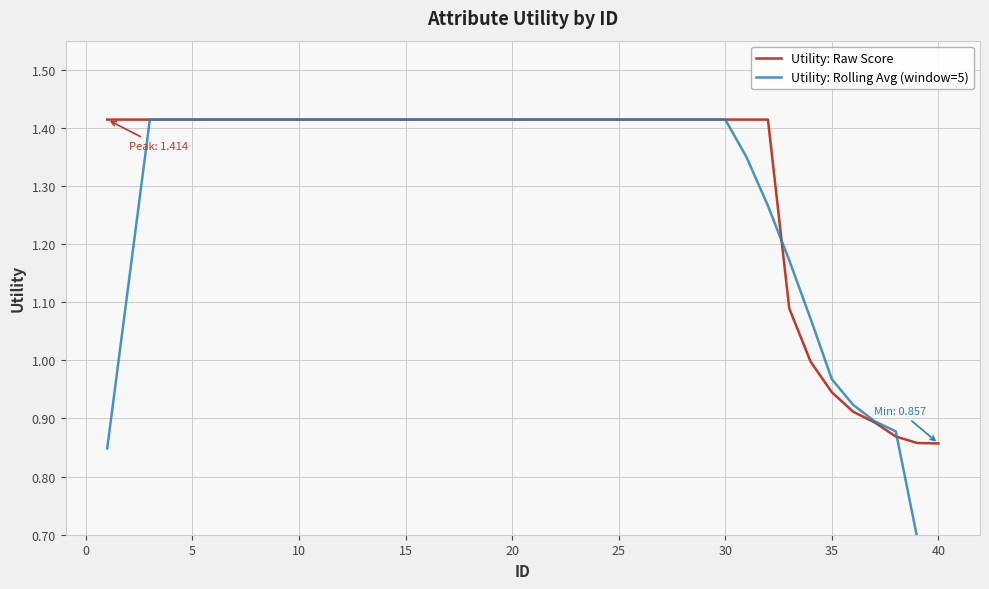

True or false: Utility: Raw Score has a value of 0.9 at 5.

False